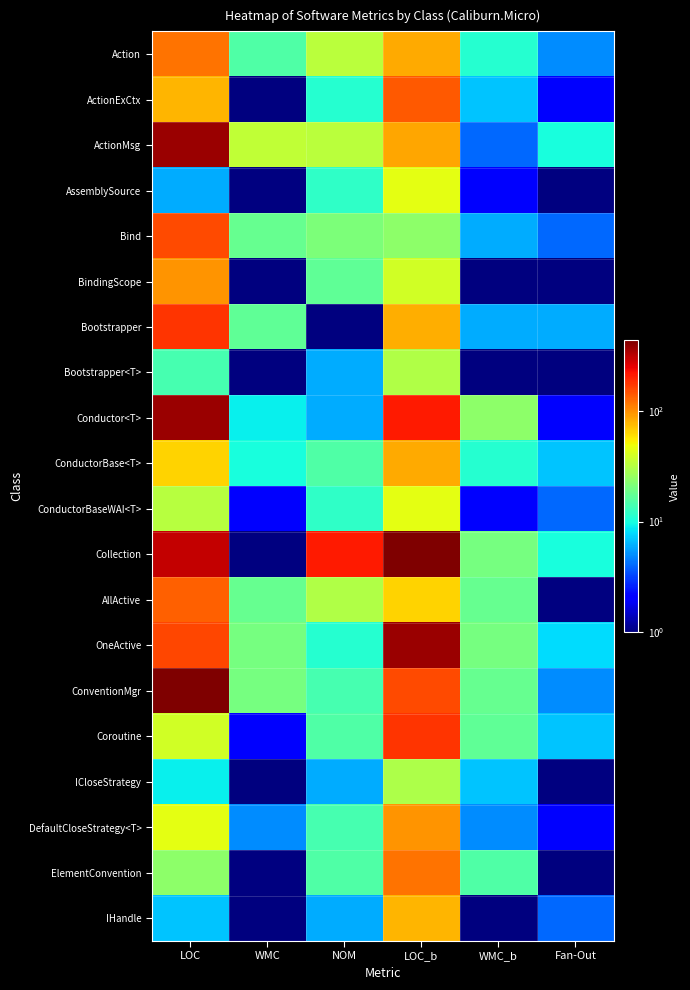

Reading left to right, what are all the values shown in this chart?

Action: LOC=119	WMC=15	NOM=33	LOC_b=84	WMC_b=11	Fan-Out=5
ActionExCtx: LOC=78	WMC=1	NOM=11	LOC_b=140	WMC_b=7	Fan-Out=2
ActionMsg: LOC=370	WMC=35	NOM=33	LOC_b=86	WMC_b=4	Fan-Out=10
AssemblySource: LOC=6	WMC=0	NOM=12	LOC_b=45	WMC_b=2	Fan-Out=0
Bind: LOC=156	WMC=18	NOM=21	LOC_b=24	WMC_b=6	Fan-Out=4
BindingScope: LOC=97	WMC=1	NOM=17	LOC_b=39	WMC_b=1	Fan-Out=1
Bootstrapper: LOC=177	WMC=17	NOM=1	LOC_b=81	WMC_b=6	Fan-Out=6
Bootstrapper<T>: LOC=14	WMC=1	NOM=6	LOC_b=31	WMC_b=1	Fan-Out=1
Conductor<T>: LOC=371	WMC=9	NOM=6	LOC_b=209	WMC_b=24	Fan-Out=2
ConductorBase<T>: LOC=65	WMC=10	NOM=15	LOC_b=84	WMC_b=11	Fan-Out=7
ConductorBaseWAI<T>: LOC=32	WMC=2	NOM=12	LOC_b=45	WMC_b=2	Fan-Out=4
Collection: LOC=301	WMC=0	NOM=209	LOC_b=435	WMC_b=20	Fan-Out=10
AllActive: LOC=134	WMC=18	NOM=31	LOC_b=65	WMC_b=18	Fan-Out=0
OneActive: LOC=158	WMC=20	NOM=11	LOC_b=370	WMC_b=20	Fan-Out=8
ConventionMgr: LOC=435	WMC=20	NOM=14	LOC_b=156	WMC_b=18	Fan-Out=5
Coroutine: LOC=39	WMC=2	NOM=15	LOC_b=177	WMC_b=17	Fan-Out=7
ICloseStrategy: LOC=9	WMC=1	NOM=6	LOC_b=30	WMC_b=7	Fan-Out=0
DefaultCloseStrategy<T>: LOC=45	WMC=5	NOM=14	LOC_b=97	WMC_b=5	Fan-Out=2
ElementConvention: LOC=24	WMC=0	NOM=15	LOC_b=119	WMC_b=15	Fan-Out=1
IHandle: LOC=7	WMC=1	NOM=6	LOC_b=78	WMC_b=1	Fan-Out=4